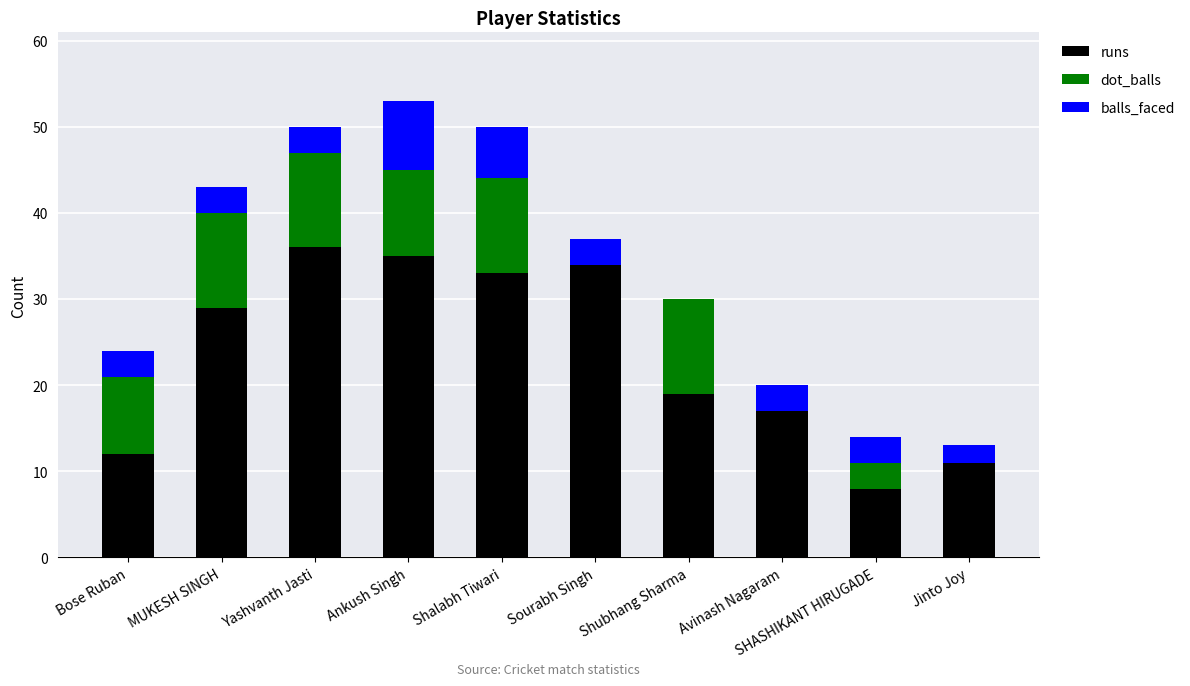

What is the total value across all series at Jinto Joy?

13